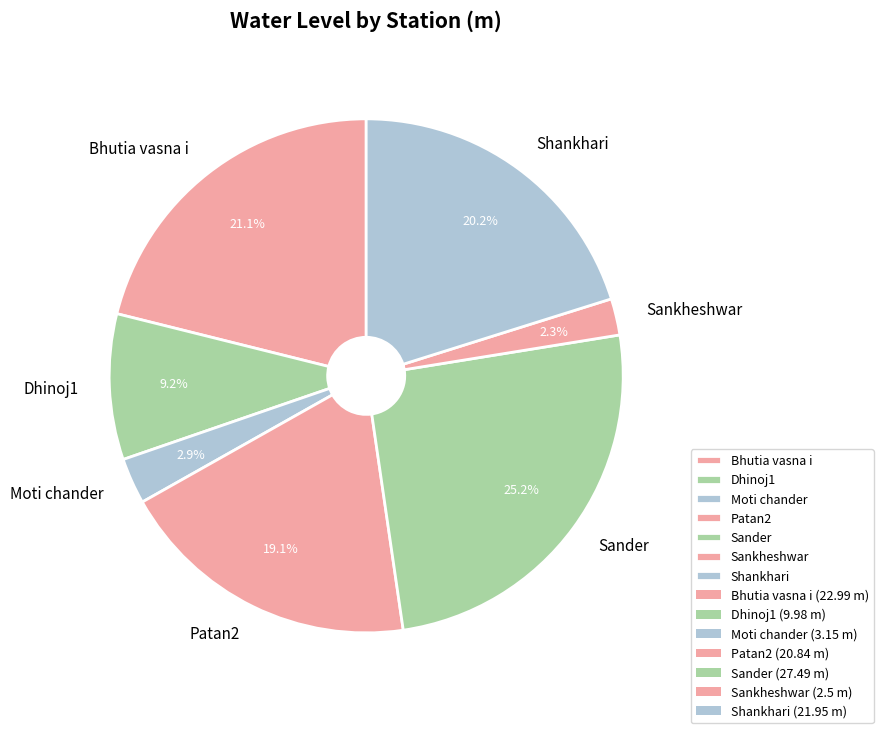

Is the sum of Shankhari and Patan2 greater than half?

No